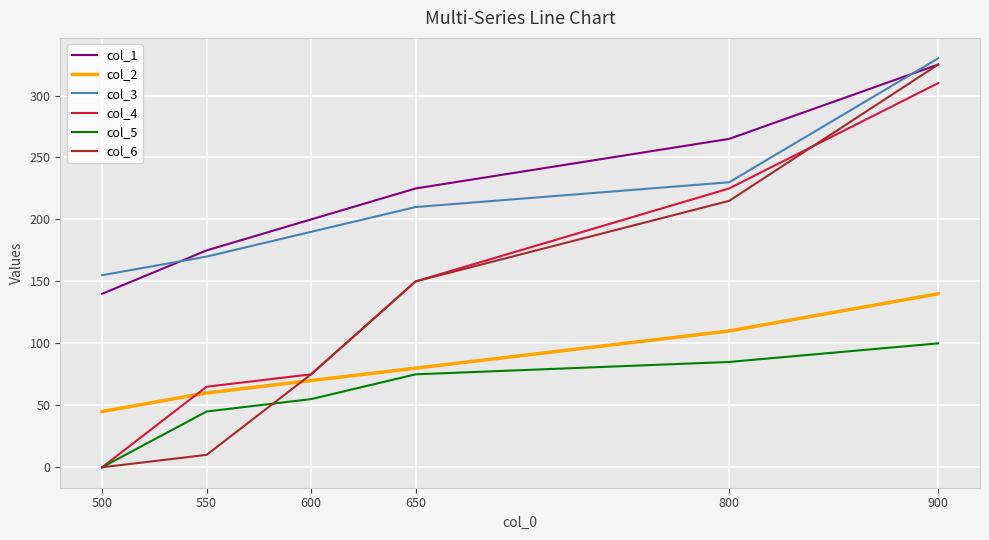

True or false: col_3 and col_4 intersect in this chart.

False